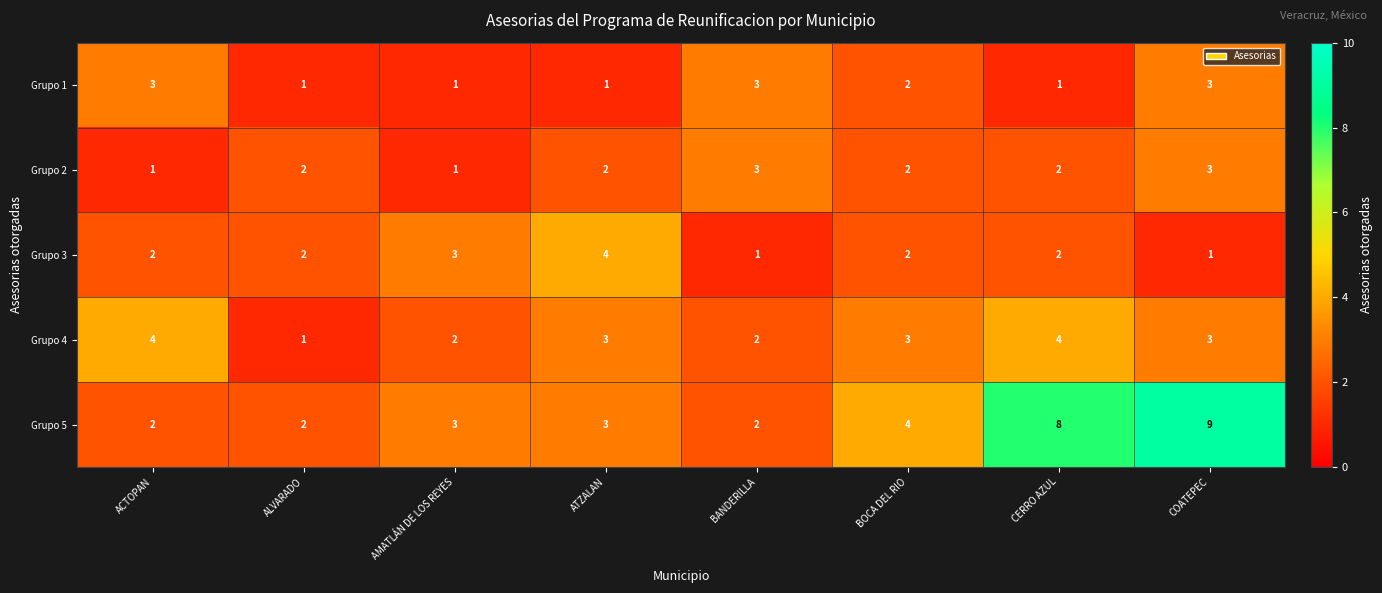

Which series has the widest spread of values?

Grupo 5